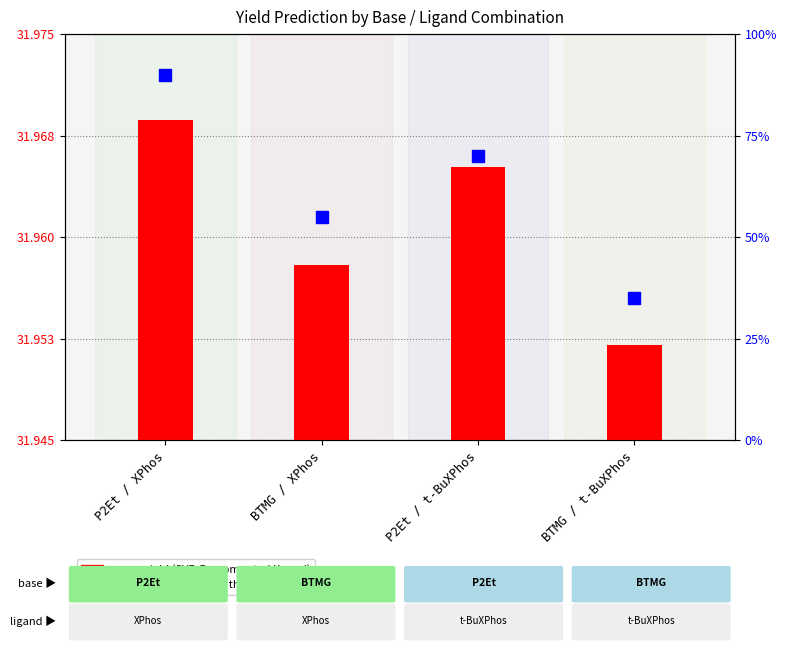

What is the sum of the mean yield values at BTMG / XPhos and BTMG / t-BuXPhos?

63.9